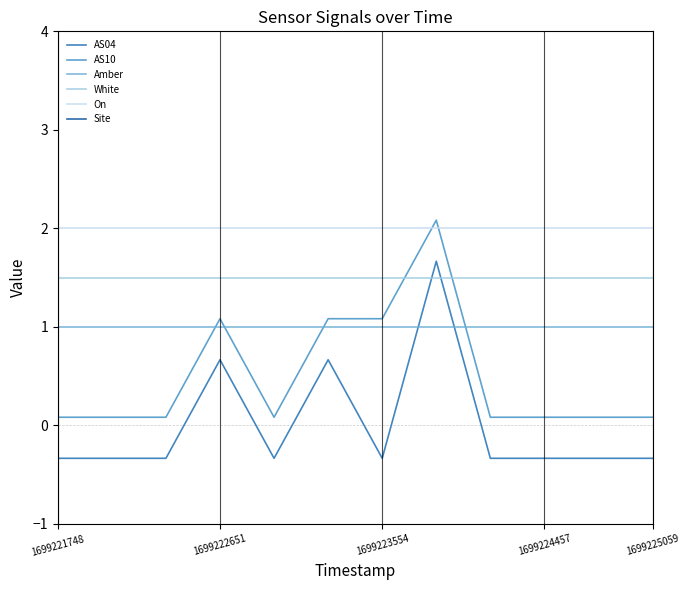

What is the maximum value for On?

2.0